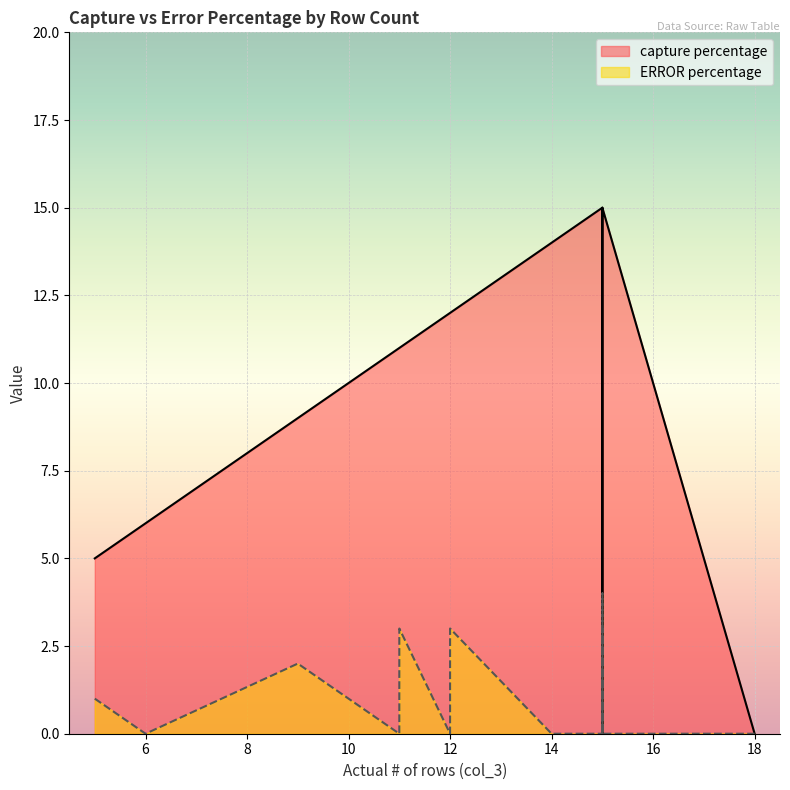

At 9, list the series in order from smallest to largest.

ERROR percentage, capture percentage